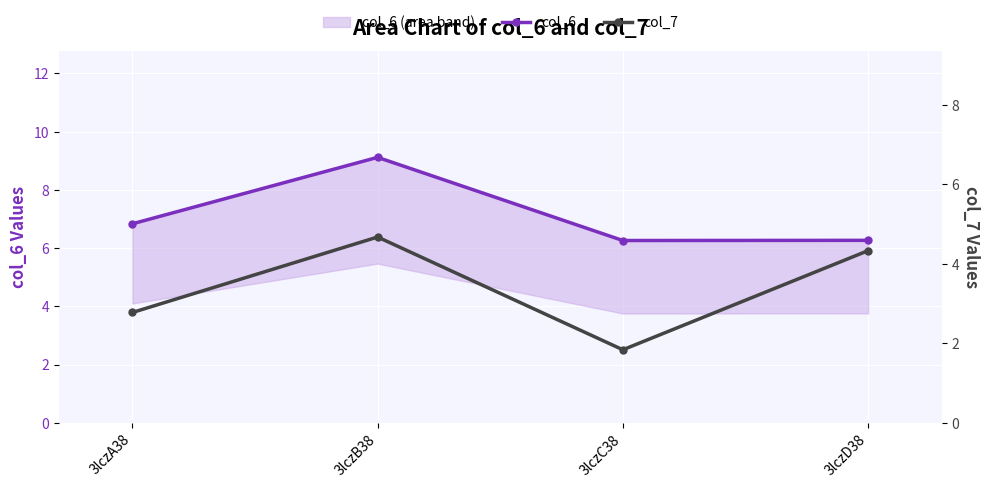

What is the difference between the highest and lowest values at 3lczD38?

1.9